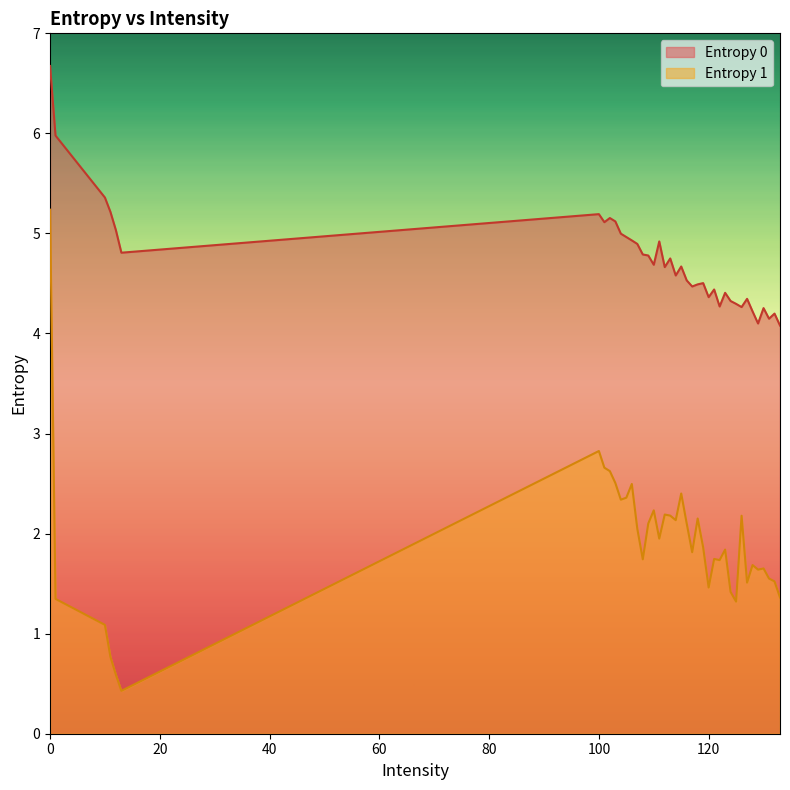

What is the sum of all Entropy 0 values?

189.0